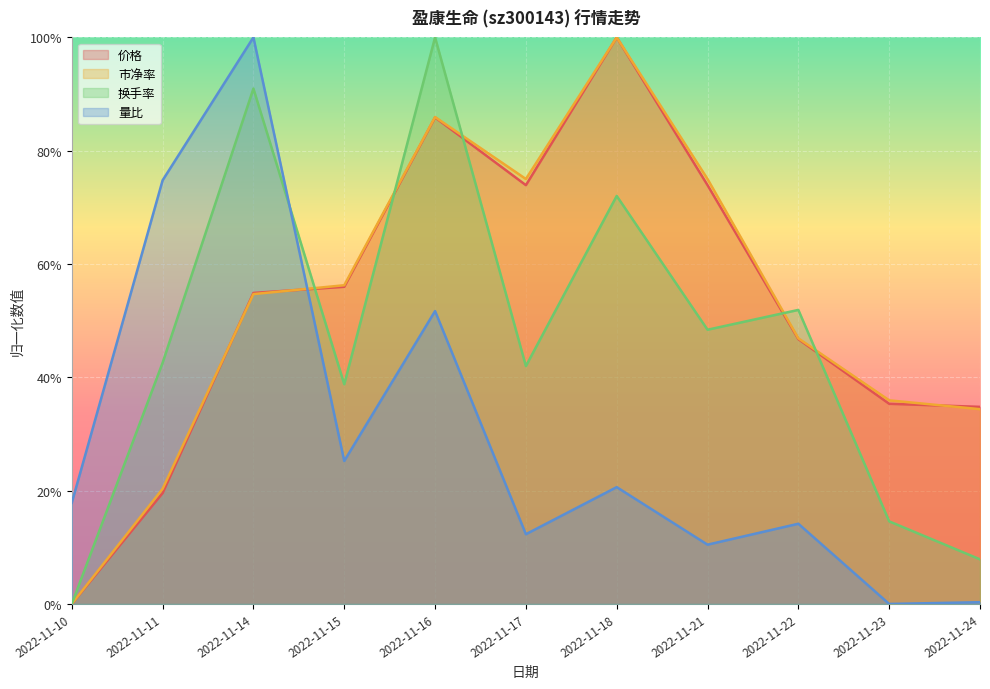

True or false: 换手率 has a value of 0.7 at 2022-11-18.

True